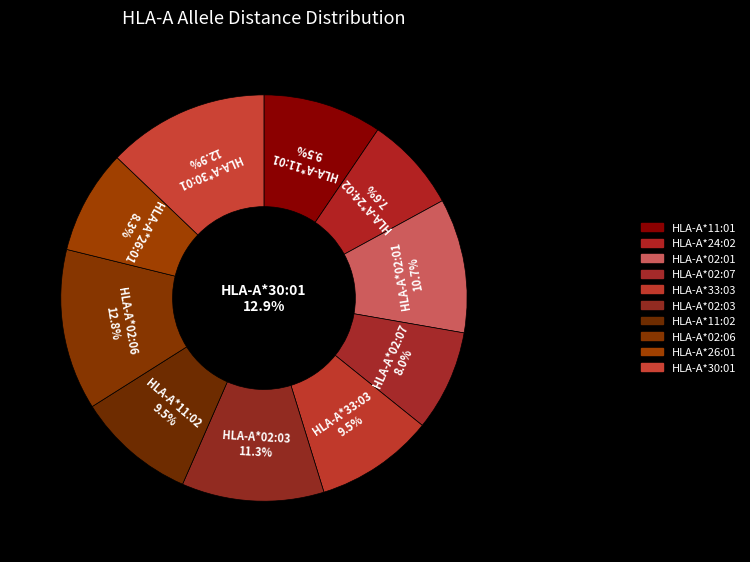

How many segments does this pie chart have?

10